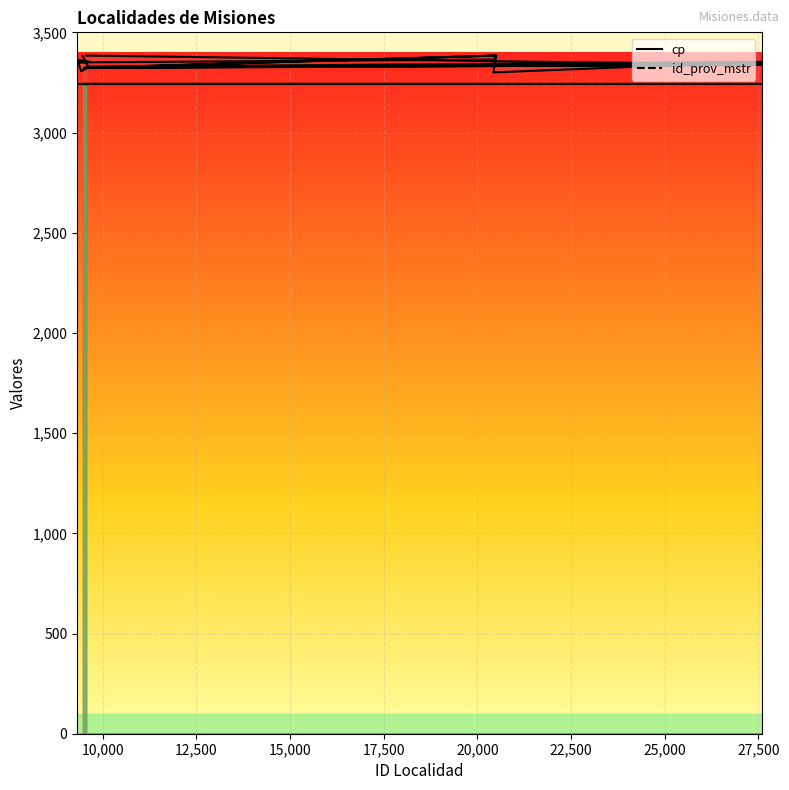

True or false: id_prov_mstr and cp cross at least once.

False